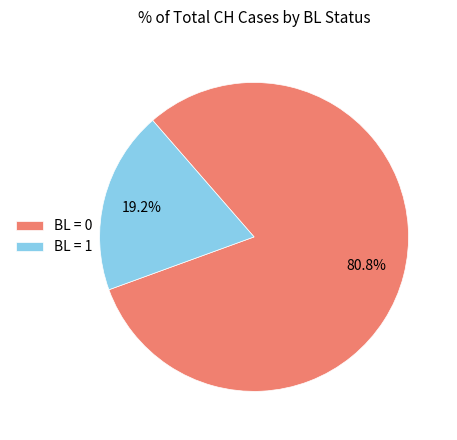

What is the largest slice in the pie chart?

BL = 0